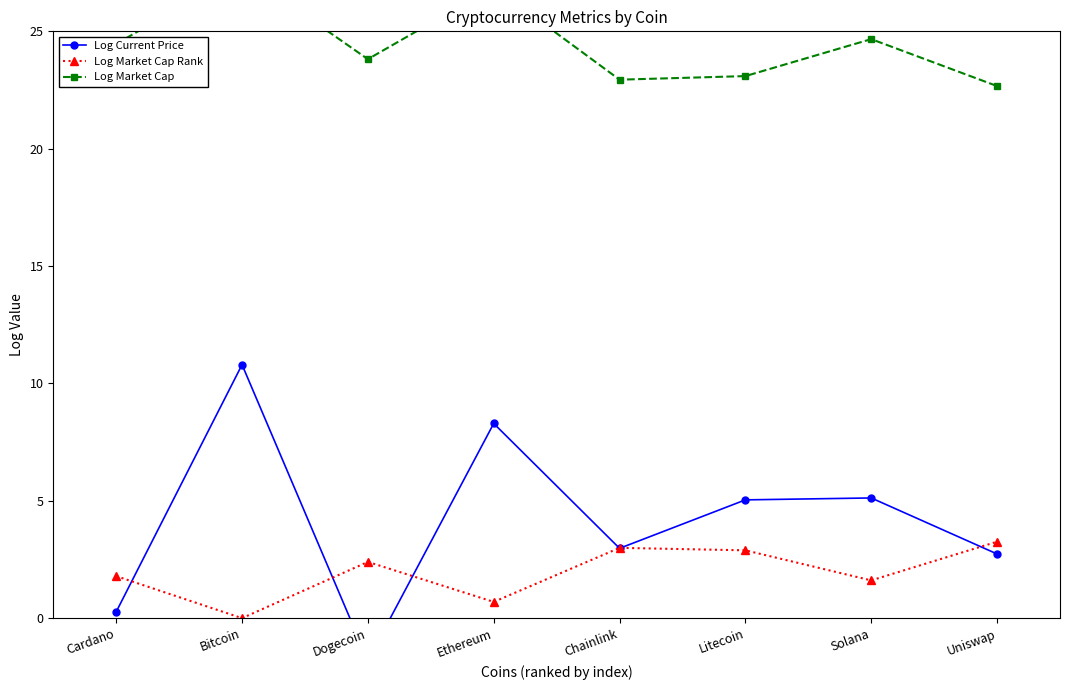

What is the greatest value displayed?

27.6